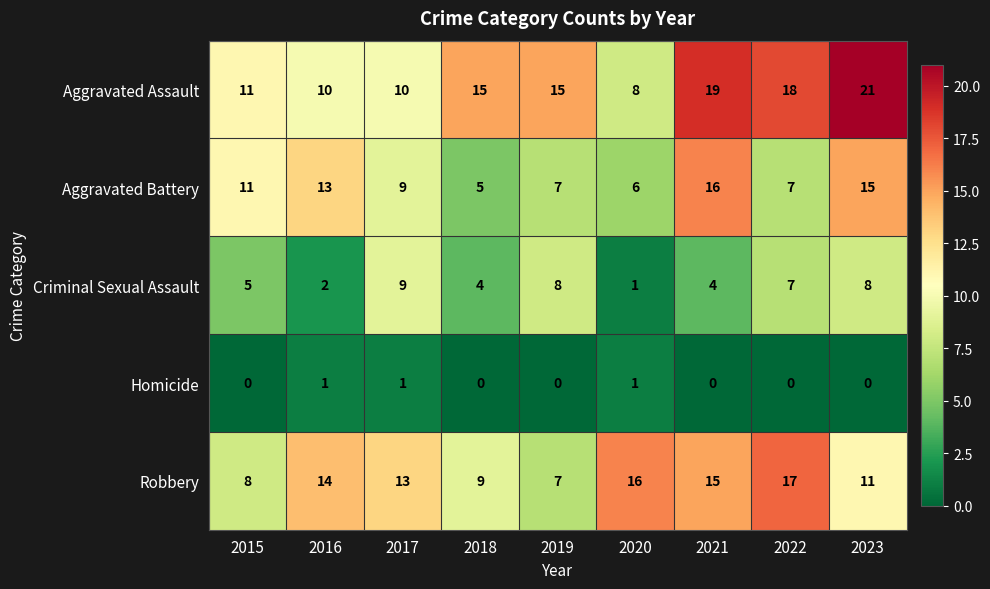

Which label corresponds to the largest value in the chart?

2023